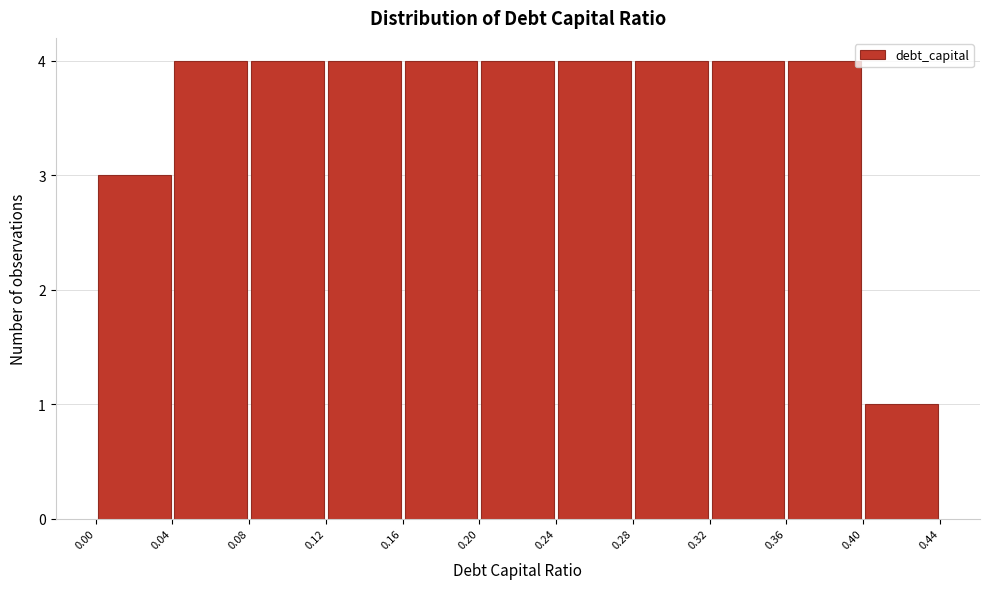

Reading left to right, list every bar in this chart as the range it spans on the x-axis followed by its height. The values are not printed on the chart, so give them approximately, as read against the axis.

0.00 to 0.04: 3
0.04 to 0.08: 4
0.08 to 0.12: 4
0.12 to 0.16: 4
0.16 to 0.20: 4
0.20 to 0.24: 4
0.24 to 0.28: 4
0.28 to 0.32: 4
0.32 to 0.36: 4
0.36 to 0.40: 4
0.40 to 0.44: 1